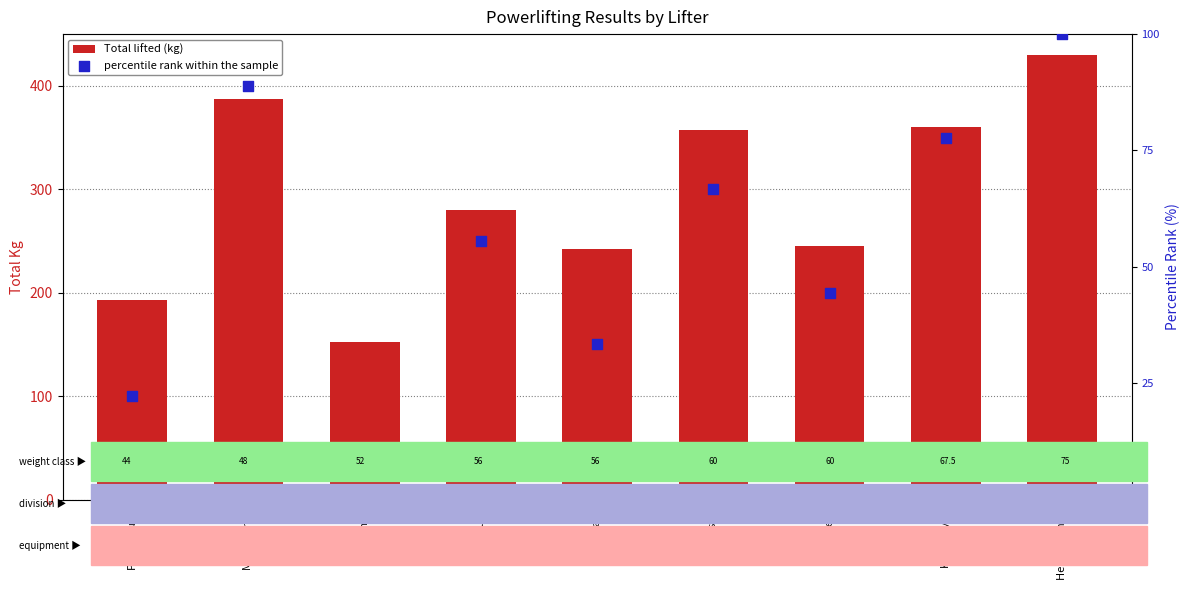

Which series contains the lowest Y value?

percentile rank within the sample